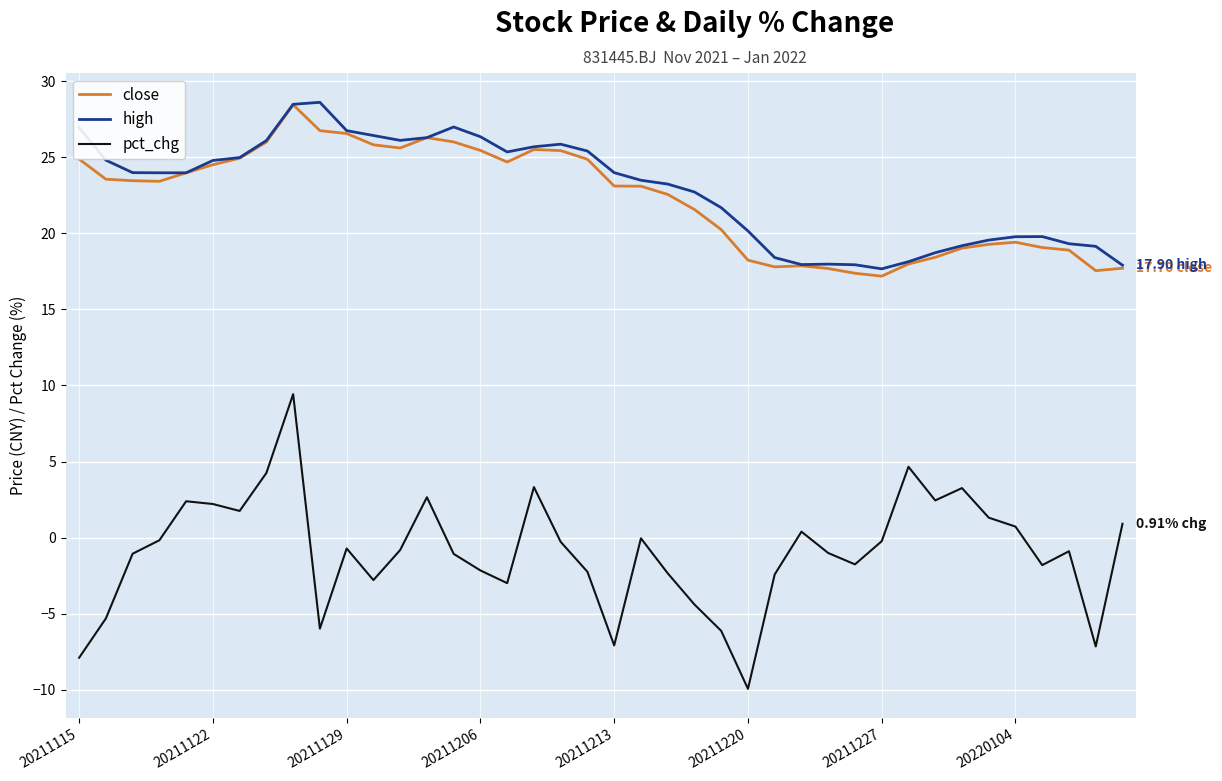

What is the difference between the second highest and second lowest values in the high series?

10.6